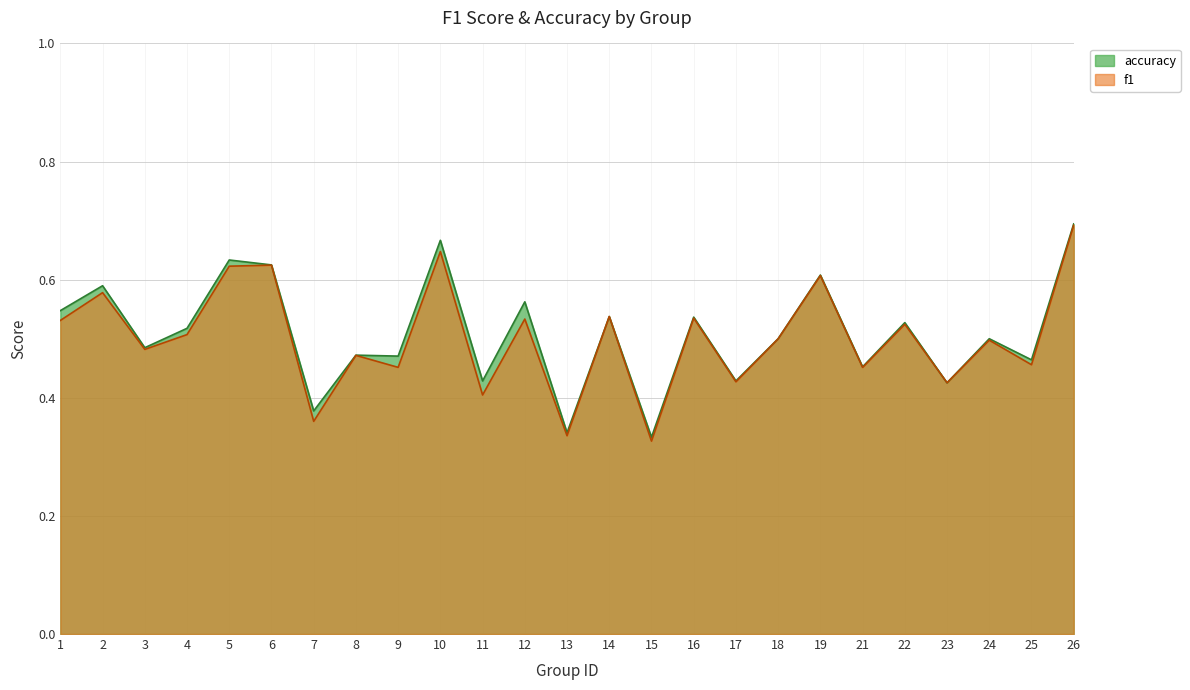

Count the number of data series in this chart.

2